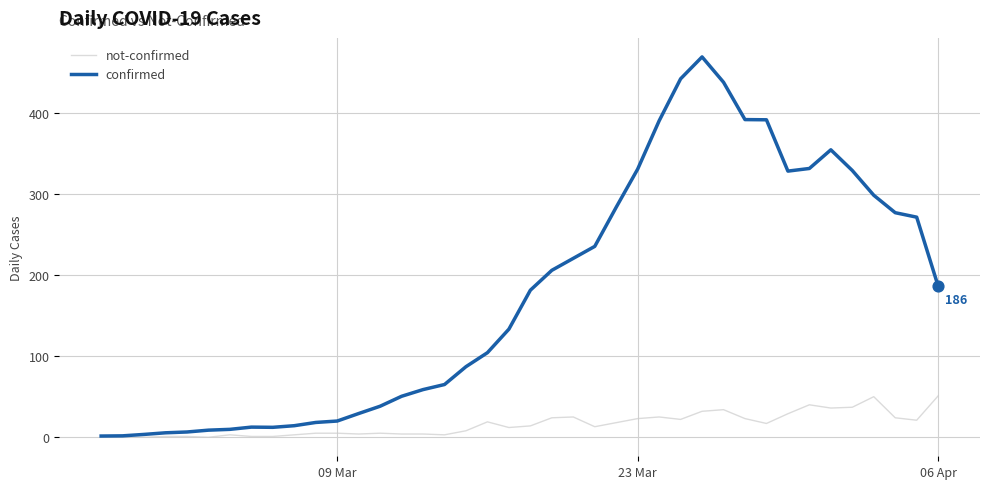

Which series has the widest spread of values?

confirmed